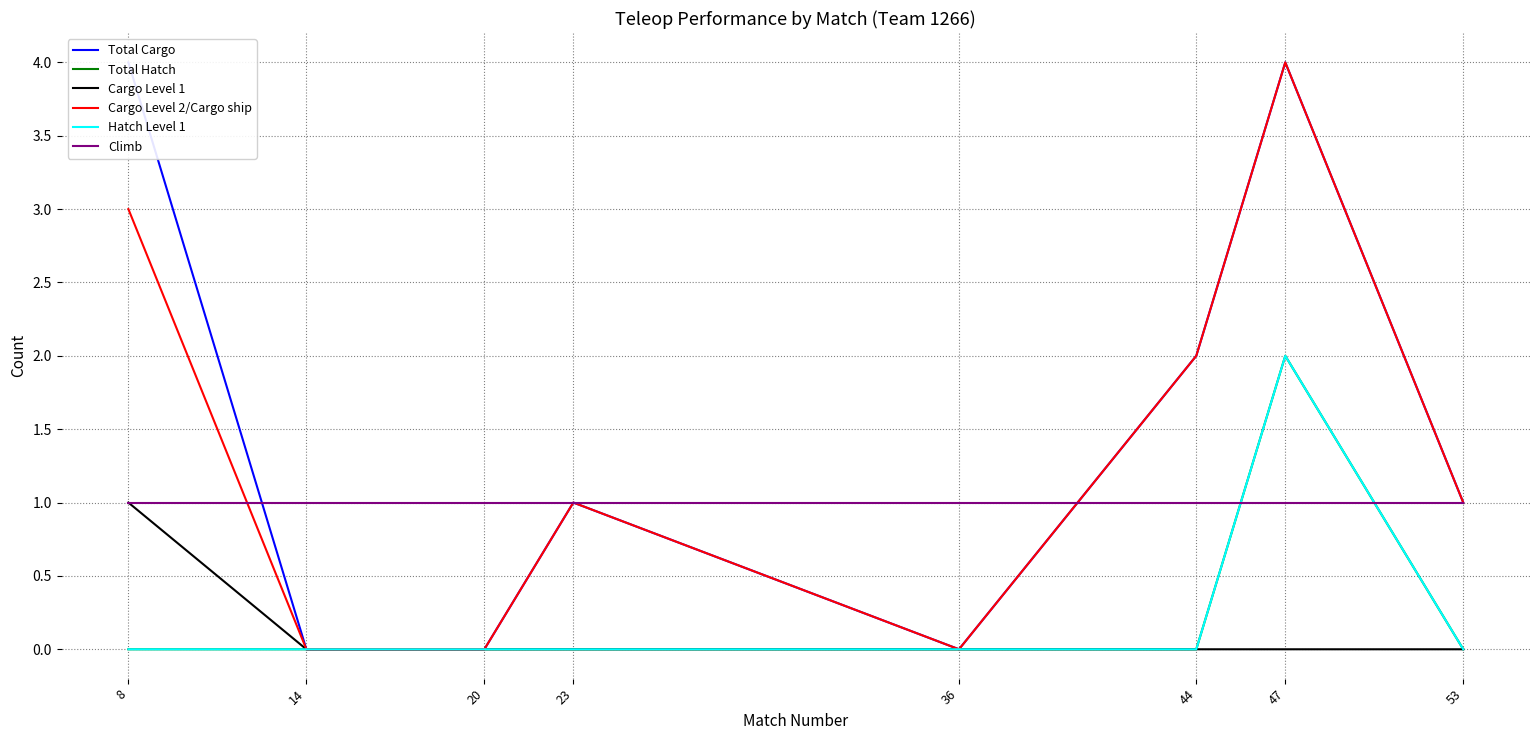

How many lines are shown in the chart?

6